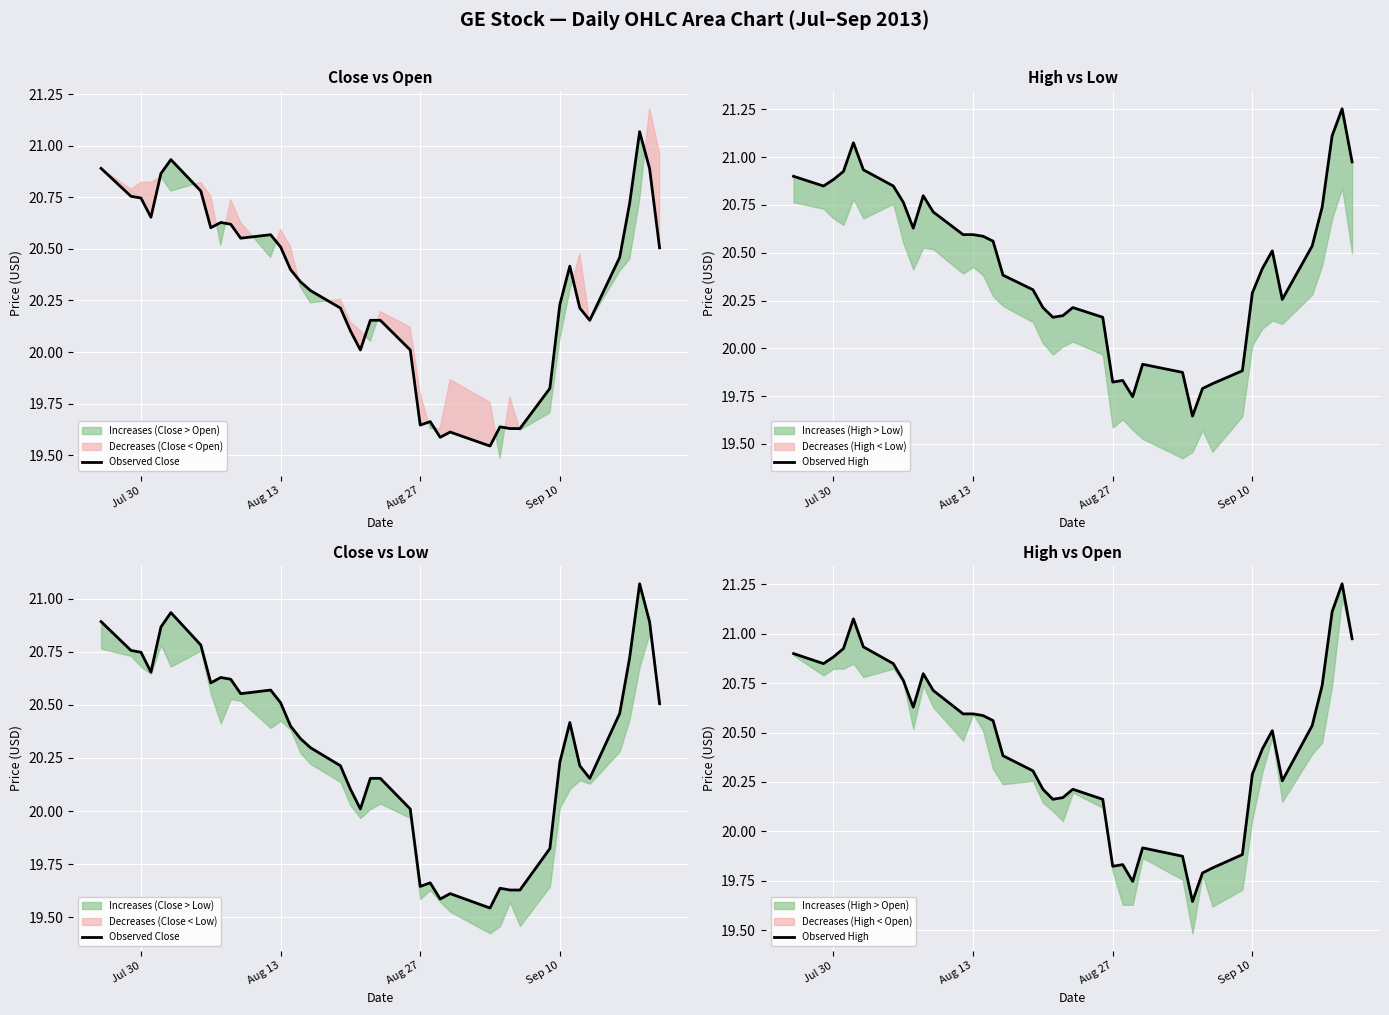

How many data points in Observed Close are less than 20?

9